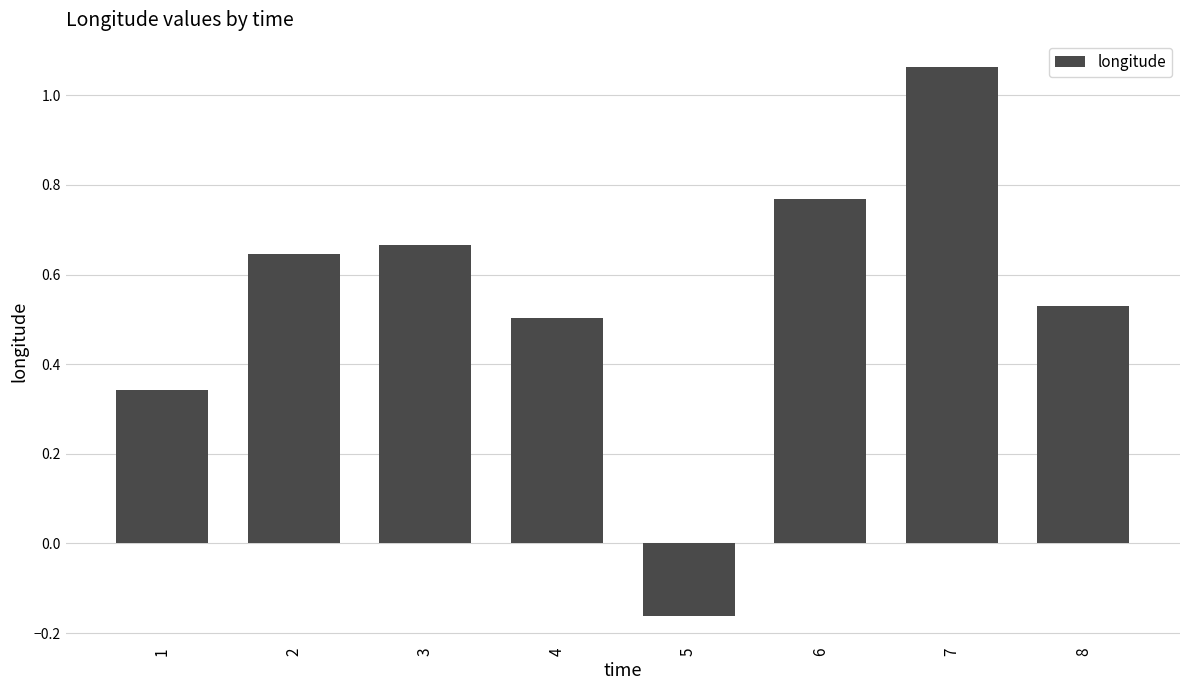

At which category does the chart reach its peak across all series?

7